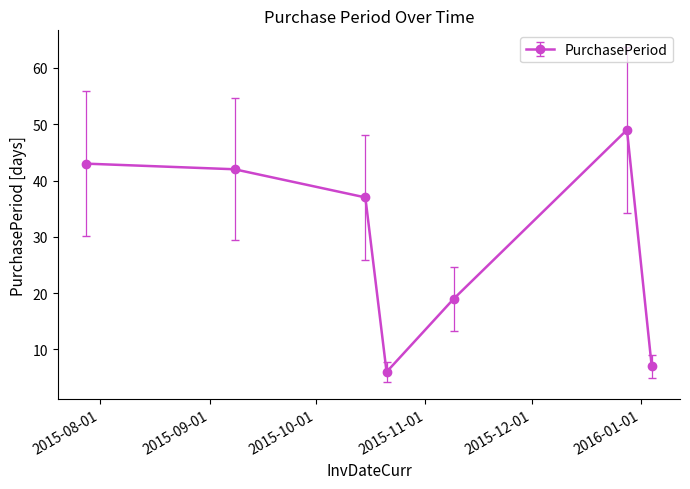

What is the maximum value shown in the chart?

49